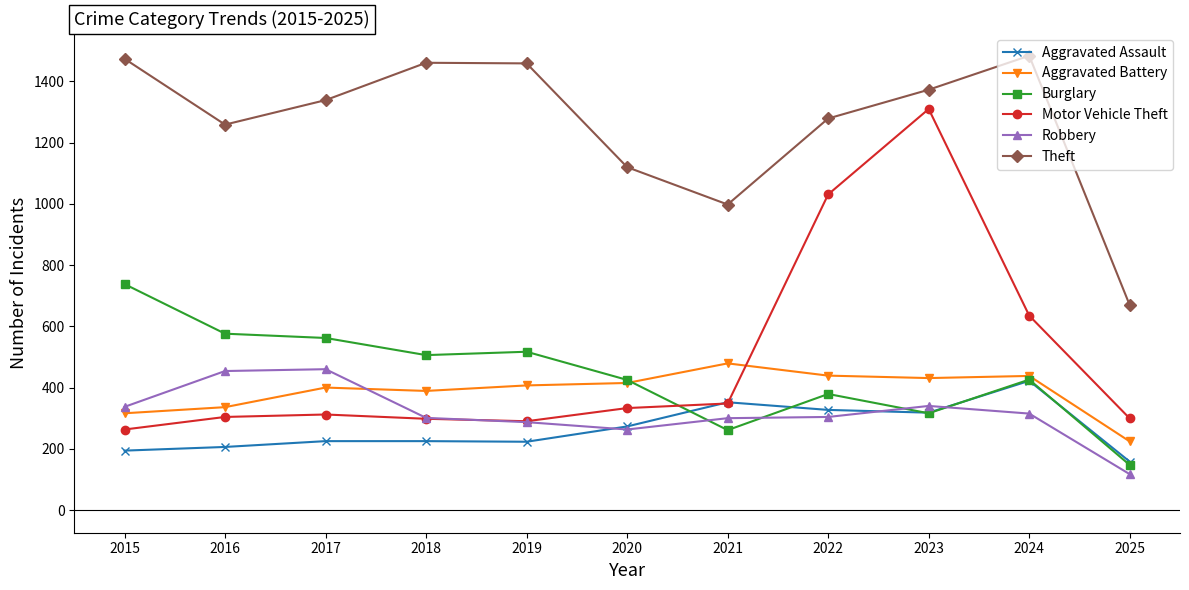

Between which two adjacent categories do Burglary and Robbery first intersect?

2020 and 2021